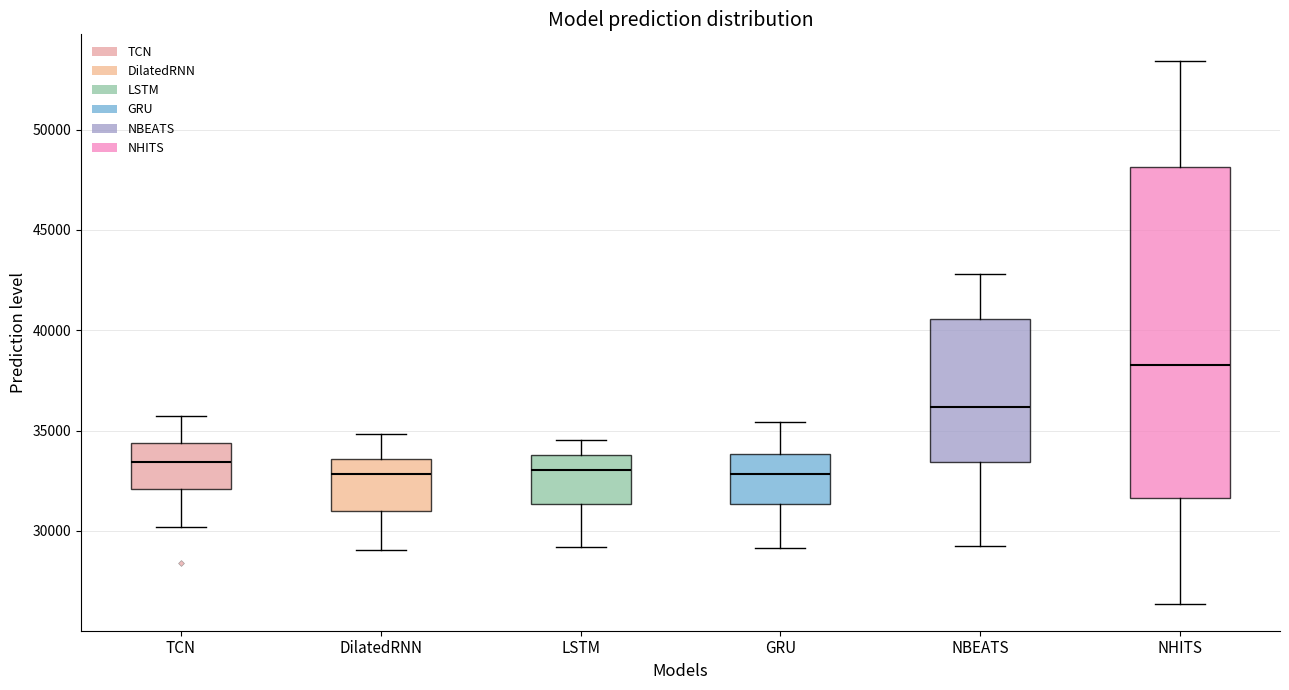

Which box has the highest median line?

NHITS